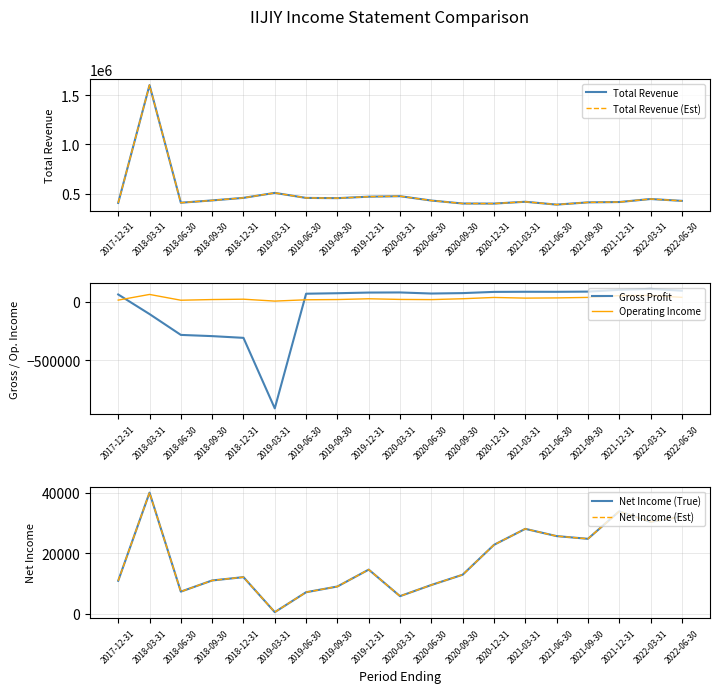

Is it true that Total Revenue (Est) equals 641018 at 2021-12-31?

False